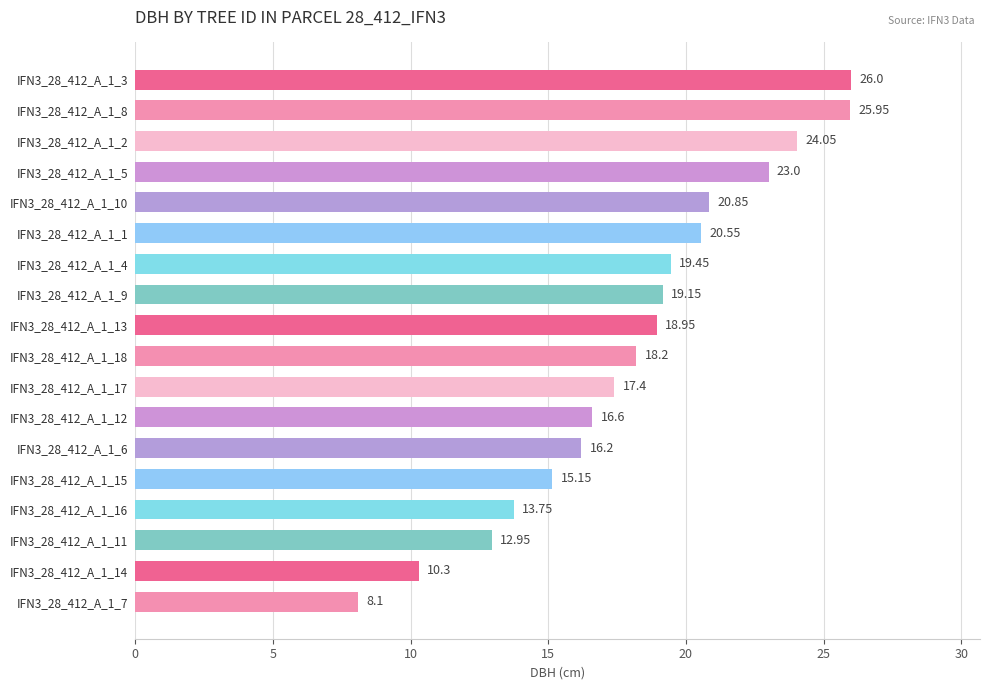

What is the maximum value shown in the chart?

26.0